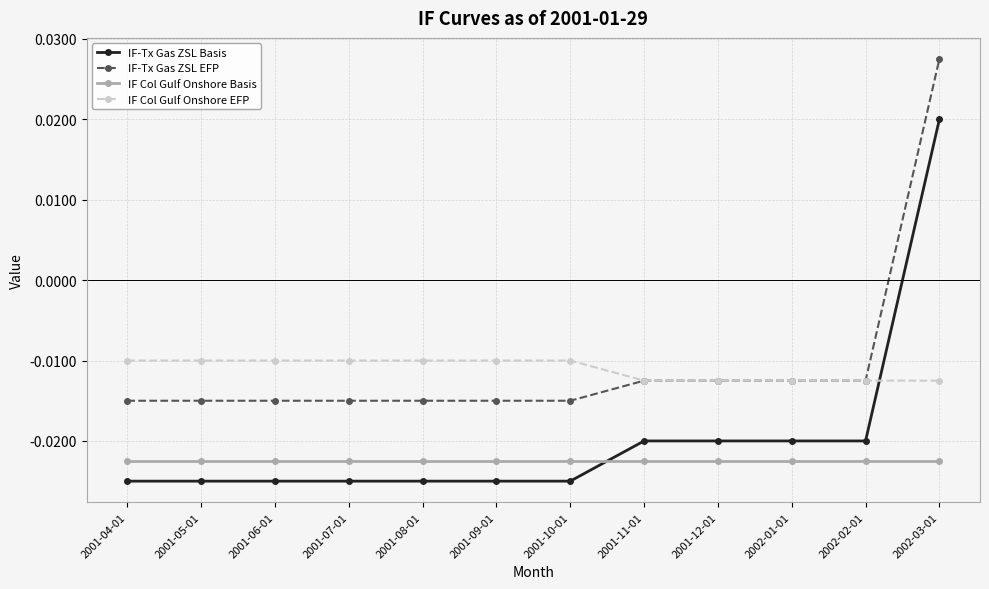

How many distinct data groups are displayed?

4